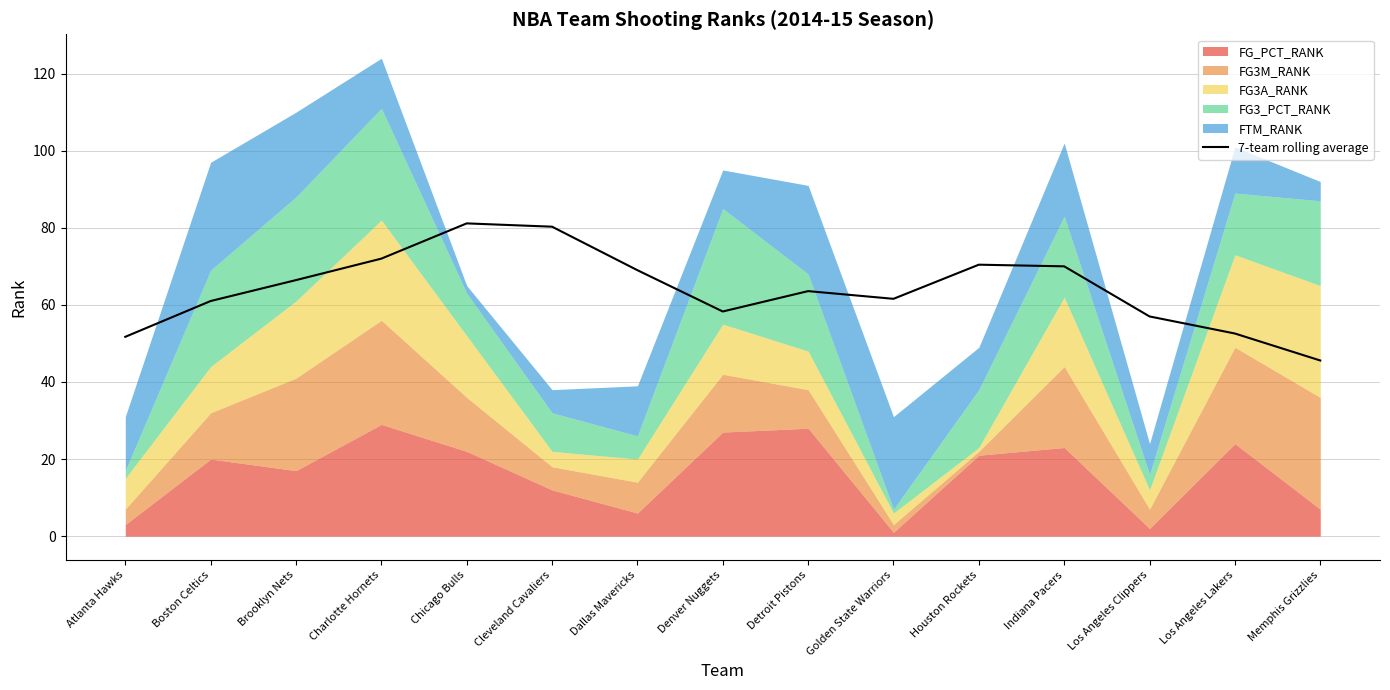

What is the minimum value shown in the chart?

45.6